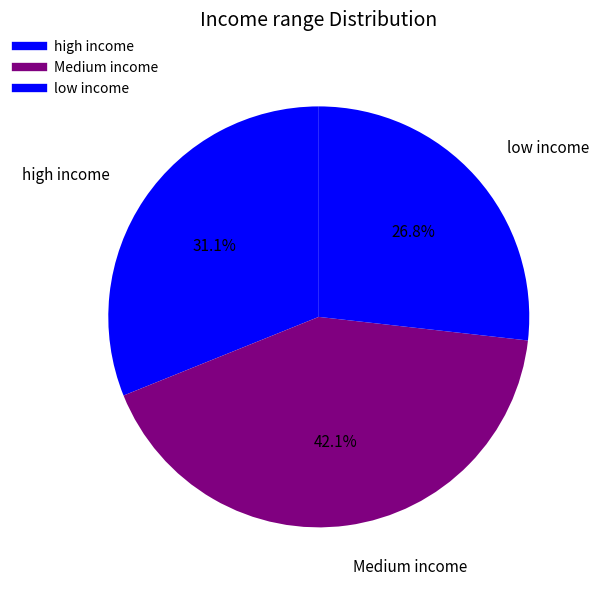

How many segments does this pie chart have?

3